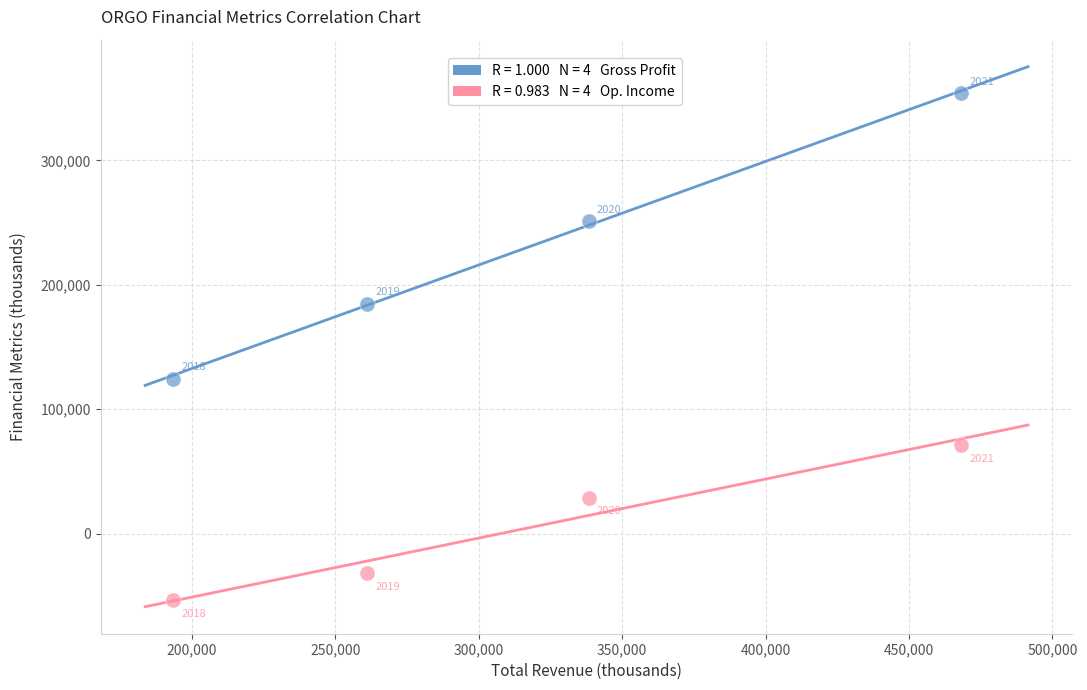

Across all series, what Y value is closest to 150100?

124600